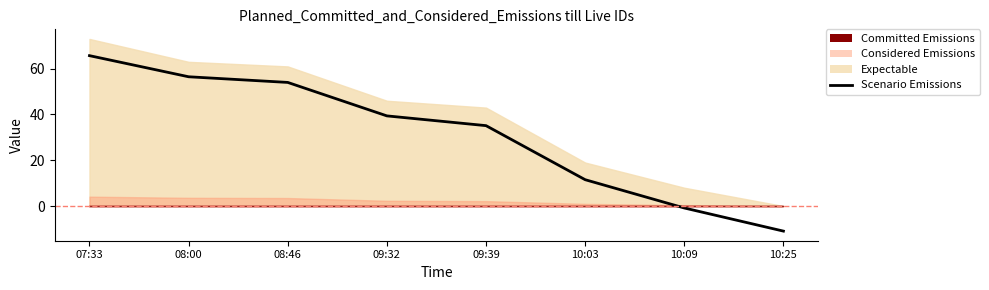

How many categories are shown in the chart?

8